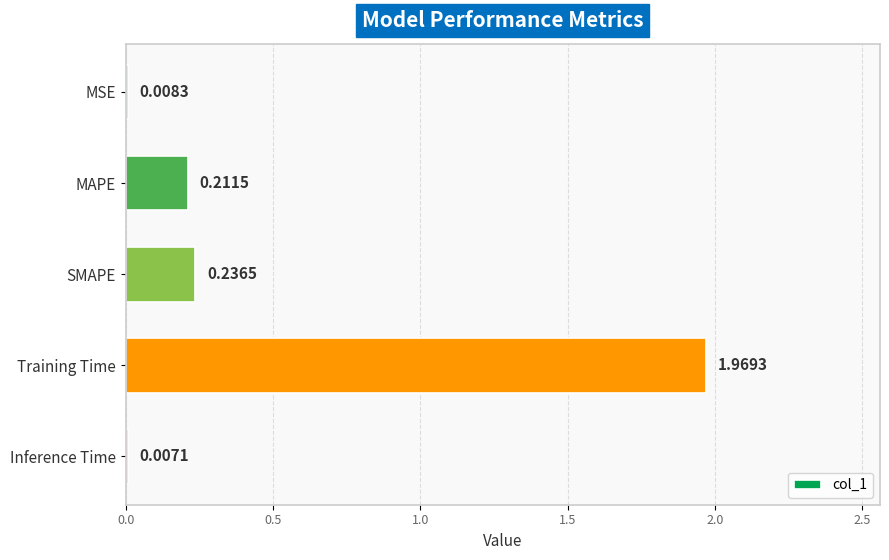

What is the change in value from SMAPE to Training Time?

+1.7